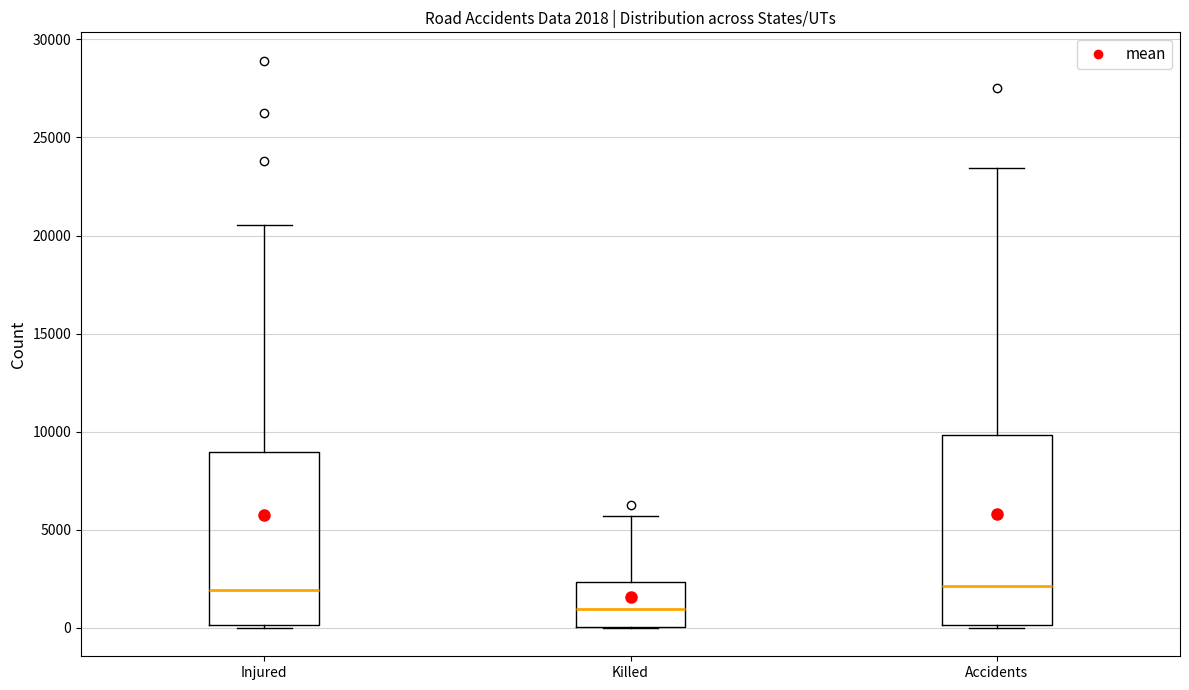

Which box is the tallest, from its lower edge to its upper edge?

Accidents